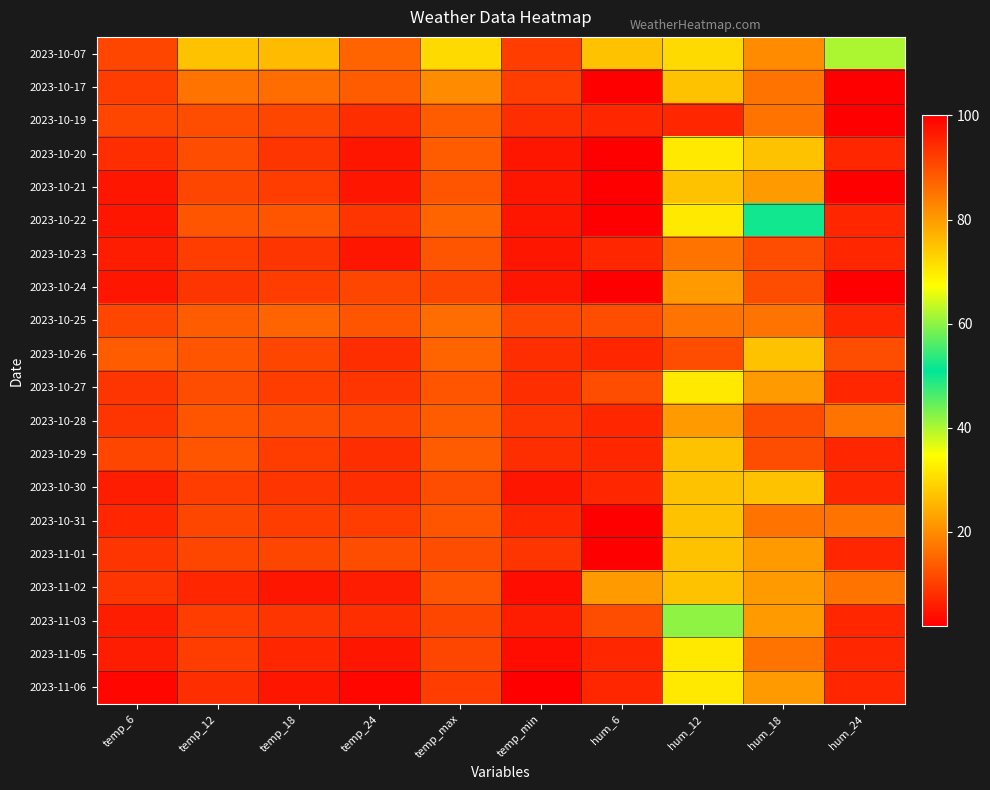

Reading right to left, transcribe all the data shown in this chart.

2023-10-07: hum_24=40	hum_18=20	hum_12=30	hum_6=75	temp_min=10	temp_max=30	temp_24=15	temp_18=26	temp_12=27	temp_6=11
2023-10-17: hum_24=100	hum_18=85	hum_12=75	hum_6=100	temp_min=10	temp_max=20	temp_24=14	temp_18=16	temp_12=17	temp_6=10
2023-10-19: hum_24=100	hum_18=85	hum_12=95	hum_6=95	temp_min=8	temp_max=14	temp_24=8	temp_18=11	temp_12=12	temp_6=11
2023-10-20: hum_24=95	hum_18=75	hum_12=70	hum_6=100	temp_min=5	temp_max=14	temp_24=5	temp_18=9	temp_12=12	temp_6=8
2023-10-21: hum_24=100	hum_18=80	hum_12=75	hum_6=100	temp_min=5	temp_max=13	temp_24=5	temp_18=10	temp_12=11	temp_6=5
2023-10-22: hum_24=95	hum_18=50	hum_12=70	hum_6=100	temp_min=5	temp_max=15	temp_24=9	temp_18=13	temp_12=13	temp_6=5
2023-10-23: hum_24=95	hum_18=90	hum_12=85	hum_6=95	temp_min=5	temp_max=13	temp_24=5	temp_18=9	temp_12=10	temp_6=6
2023-10-24: hum_24=100	hum_18=90	hum_12=80	hum_6=100	temp_min=5	temp_max=11	temp_24=11	temp_18=10	temp_12=9	temp_6=5
2023-10-25: hum_24=95	hum_18=85	hum_12=85	hum_6=90	temp_min=11	temp_max=16	temp_24=13	temp_18=15	temp_12=14	temp_6=11
2023-10-26: hum_24=90	hum_18=75	hum_12=90	hum_6=95	temp_min=8	temp_max=15	temp_24=8	temp_18=11	temp_12=13	temp_6=14
2023-10-27: hum_24=95	hum_18=80	hum_12=70	hum_6=90	temp_min=8	temp_max=13	temp_24=9	temp_18=10	temp_12=12	temp_6=9
2023-10-28: hum_24=85	hum_18=90	hum_12=80	hum_6=95	temp_min=9	temp_max=14	temp_24=11	temp_18=12	temp_12=13	temp_6=9
2023-10-29: hum_24=95	hum_18=90	hum_12=75	hum_6=95	temp_min=8	temp_max=14	temp_24=8	temp_18=10	temp_12=13	temp_6=11
2023-10-30: hum_24=95	hum_18=75	hum_12=75	hum_6=95	temp_min=5	temp_max=12	temp_24=8	temp_18=9	temp_12=10	temp_6=6
2023-10-31: hum_24=85	hum_18=85	hum_12=75	hum_6=100	temp_min=7	temp_max=13	temp_24=10	temp_18=10	temp_12=11	temp_6=7
2023-11-01: hum_24=95	hum_18=80	hum_12=75	hum_6=100	temp_min=9	temp_max=12	temp_24=12	temp_18=11	temp_12=11	temp_6=9
2023-11-02: hum_24=85	hum_18=80	hum_12=75	hum_6=80	temp_min=4	temp_max=13	temp_24=6	temp_18=5	temp_12=7	temp_6=9
2023-11-03: hum_24=95	hum_18=80	hum_12=60	hum_6=90	temp_min=6	temp_max=11	temp_24=8	temp_18=9	temp_12=10	temp_6=6
2023-11-05: hum_24=95	hum_18=85	hum_12=70	hum_6=95	temp_min=4	temp_max=11	temp_24=5	temp_18=7	temp_12=10	temp_6=6
2023-11-06: hum_24=95	hum_18=80	hum_12=70	hum_6=95	temp_min=2	temp_max=10	temp_24=3	temp_18=5	temp_12=8	temp_6=3